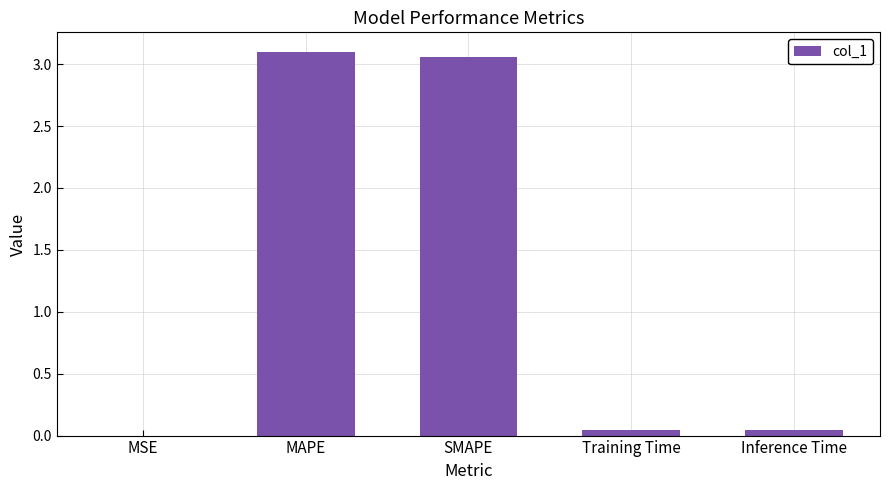

Which has a higher value, Inference Time or SMAPE?

SMAPE